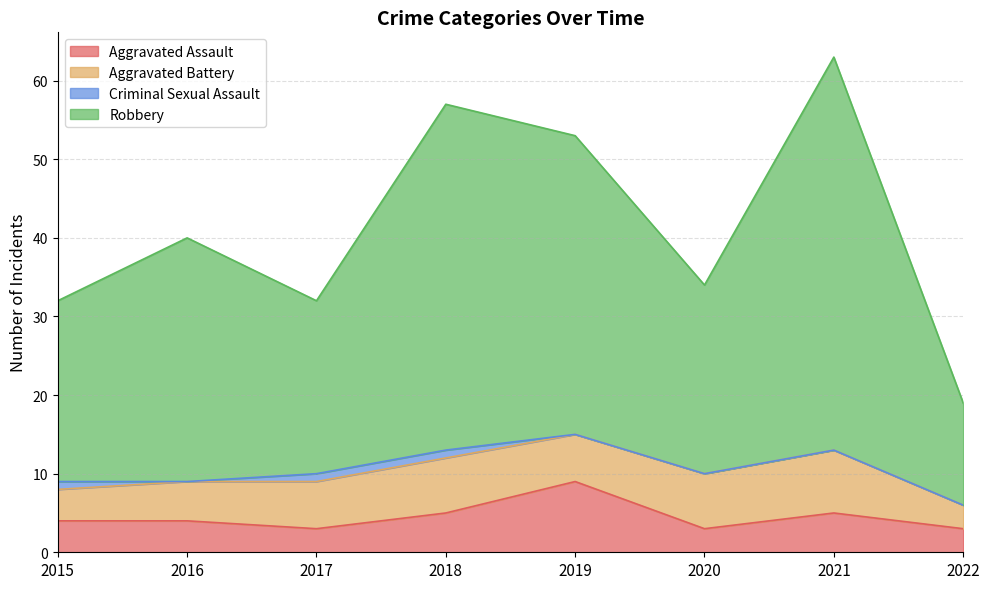

At which category is the sum across all series the highest?

2021